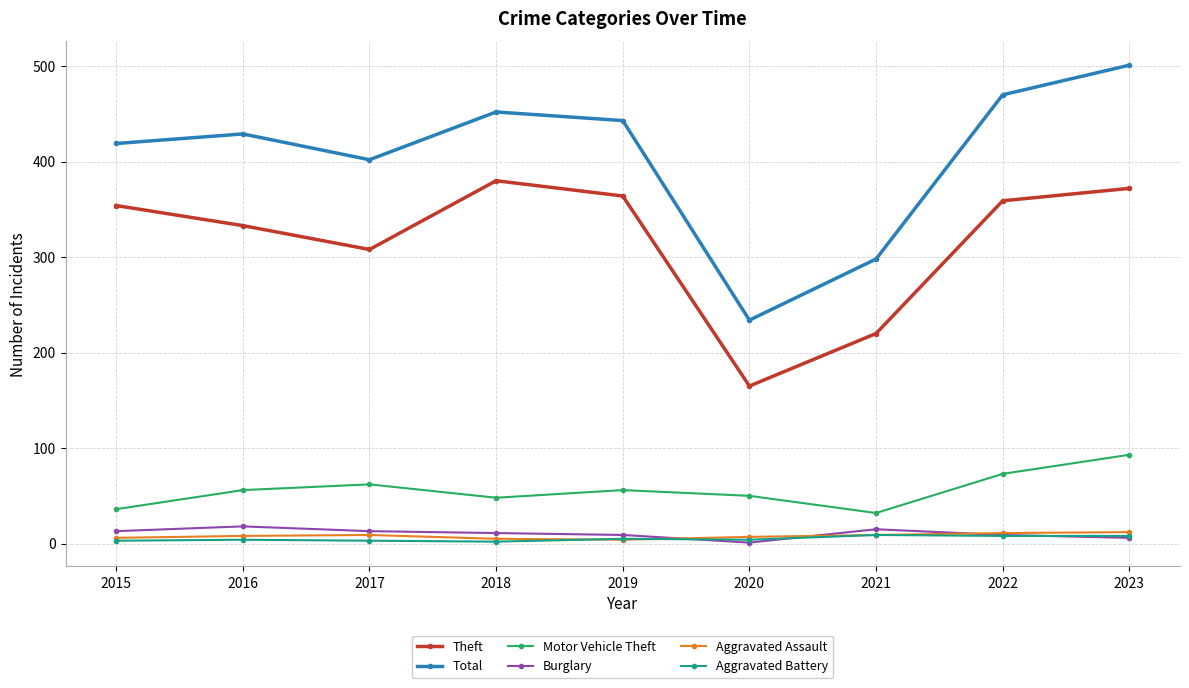

How many values in the Motor Vehicle Theft series are below 56?

4